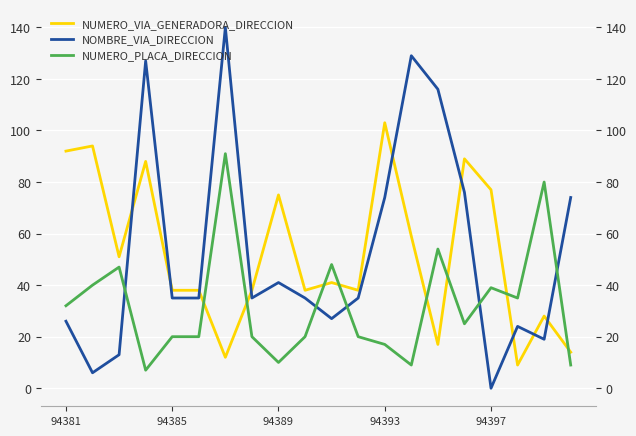

True or false: NUMERO_PLACA_DIRECCION has a value of 77 at 94389.

False